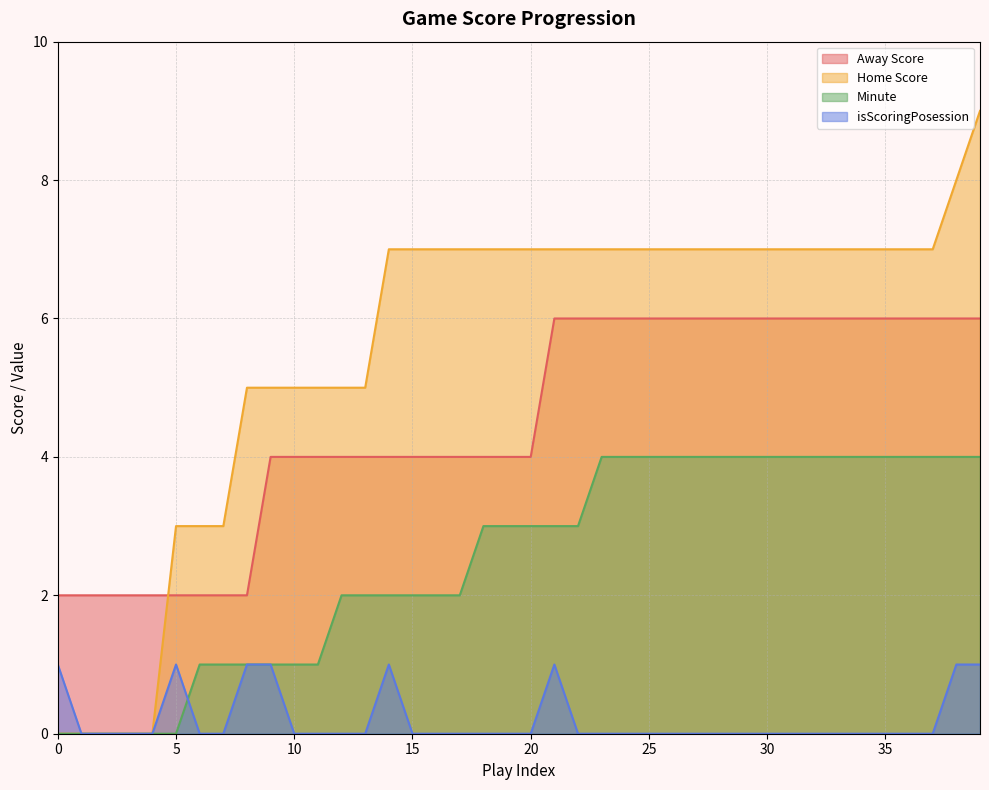

Is it true that Home Score equals 3 at 15?

False